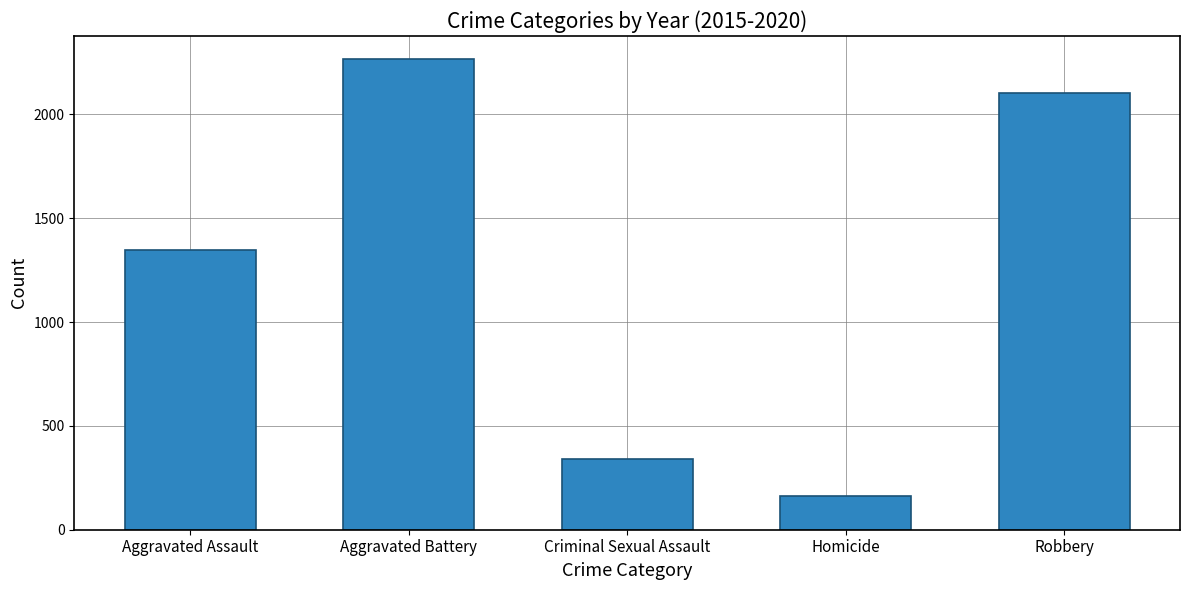

How many categories are shown in the chart?

5